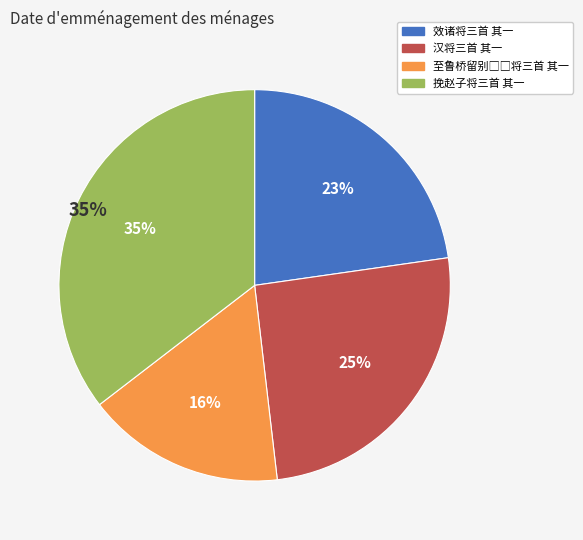

Is it true that 效诸将三首 其一 is 31% of the pie?

False